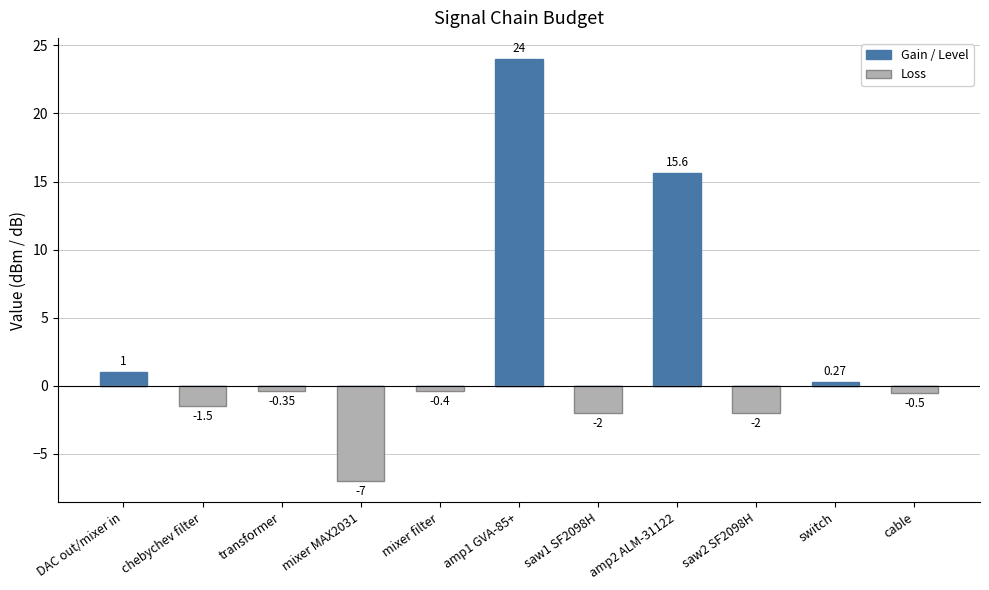

The Loss series shows -4.5 at amp1 GVA-85+. True or false?

False